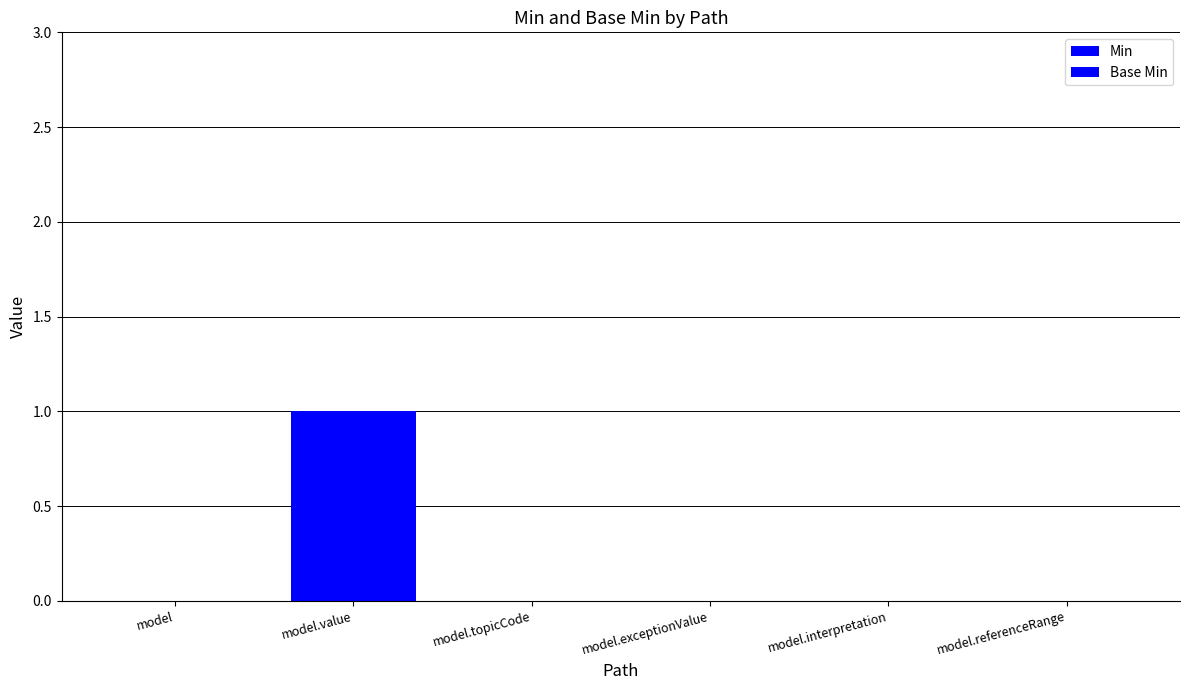

At which label does Min reach its peak?

model.value